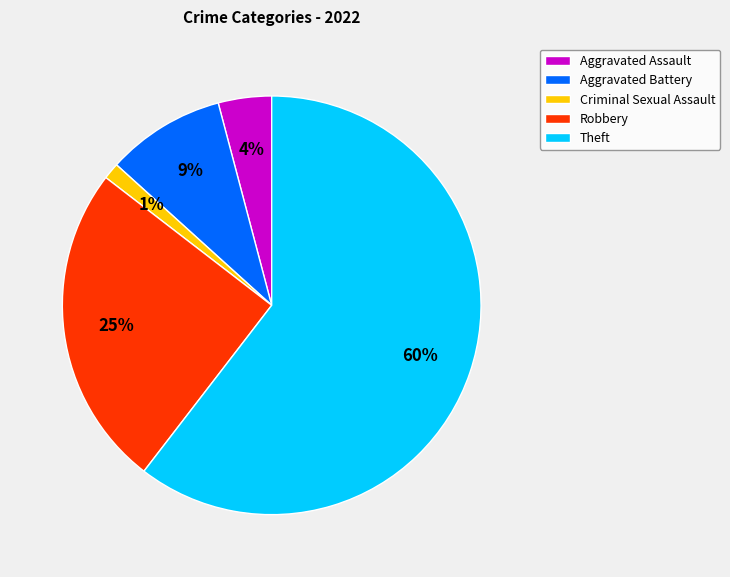

To the nearest percent, what is the combined percentage of Robbery and Aggravated Assault?

29%